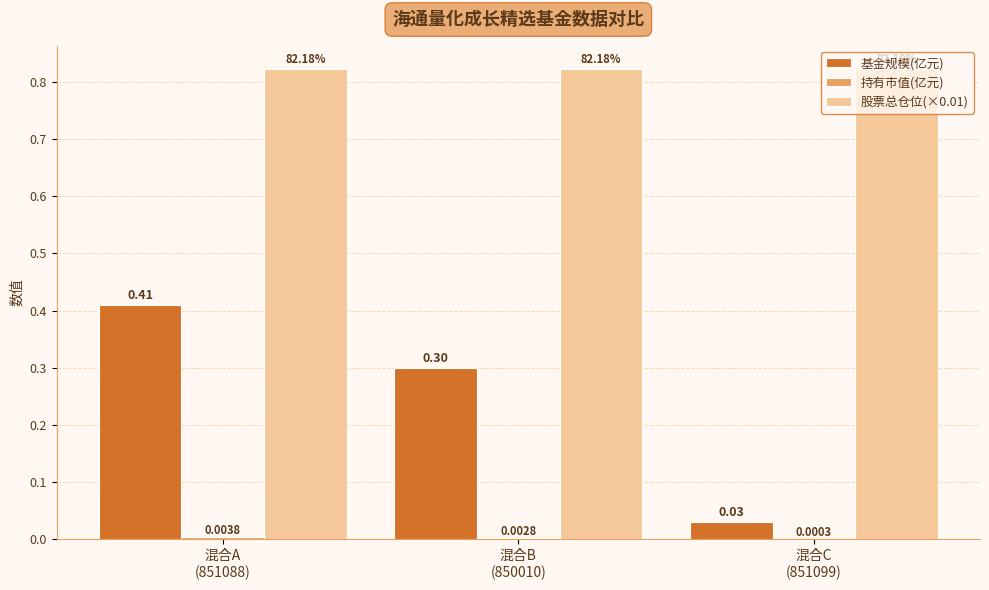

Which series has the largest total across all categories?

股票总仓位(×0.01)